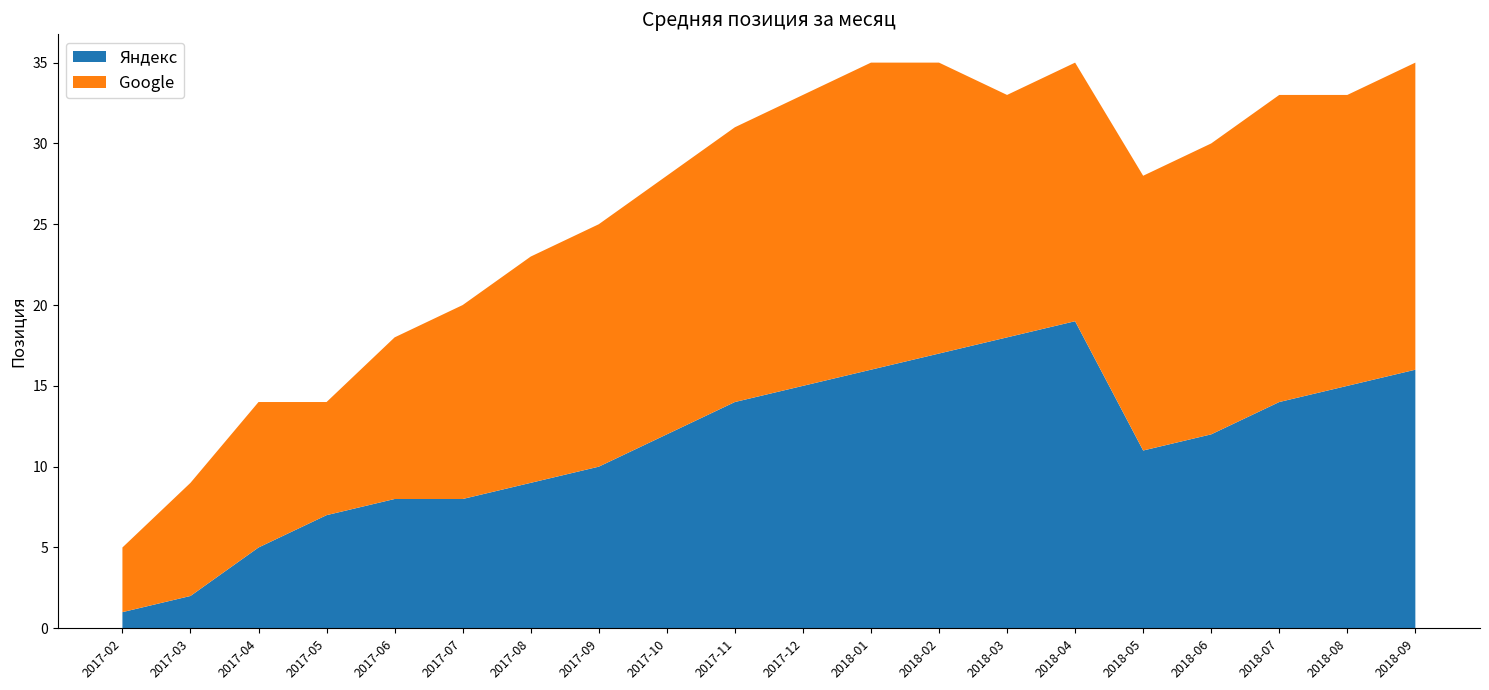

Reading left to right, transcribe all the data shown in this chart.

Яндекс: 1	2	5	7	8	8	9	10	12	14	15	16	17	18	19	11	12	14	15	16
Google: 4	7	9	7	10	12	14	15	16	17	18	19	18	15	16	17	18	19	18	19